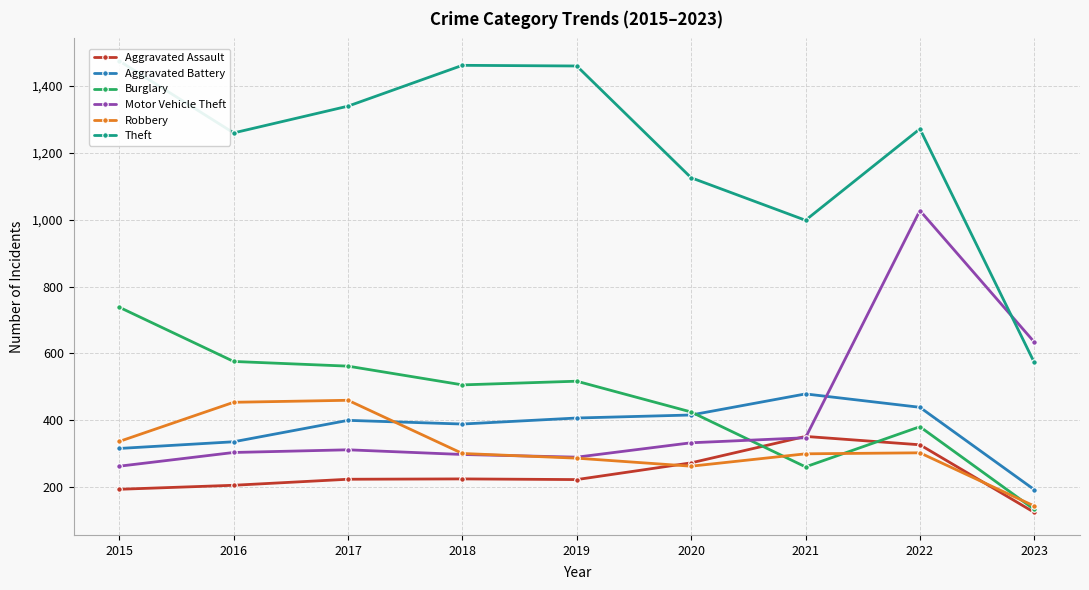

At 2015, list the series in order from largest to smallest.

Theft, Burglary, Robbery, Aggravated Battery, Motor Vehicle Theft, Aggravated Assault